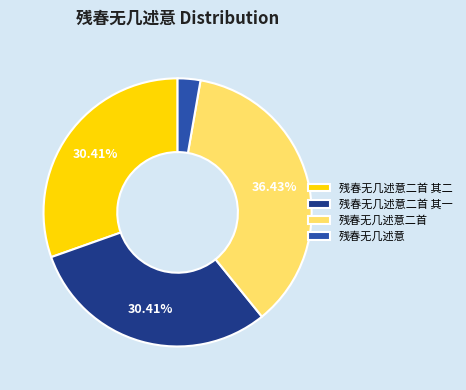

How many slices are in this pie chart?

4